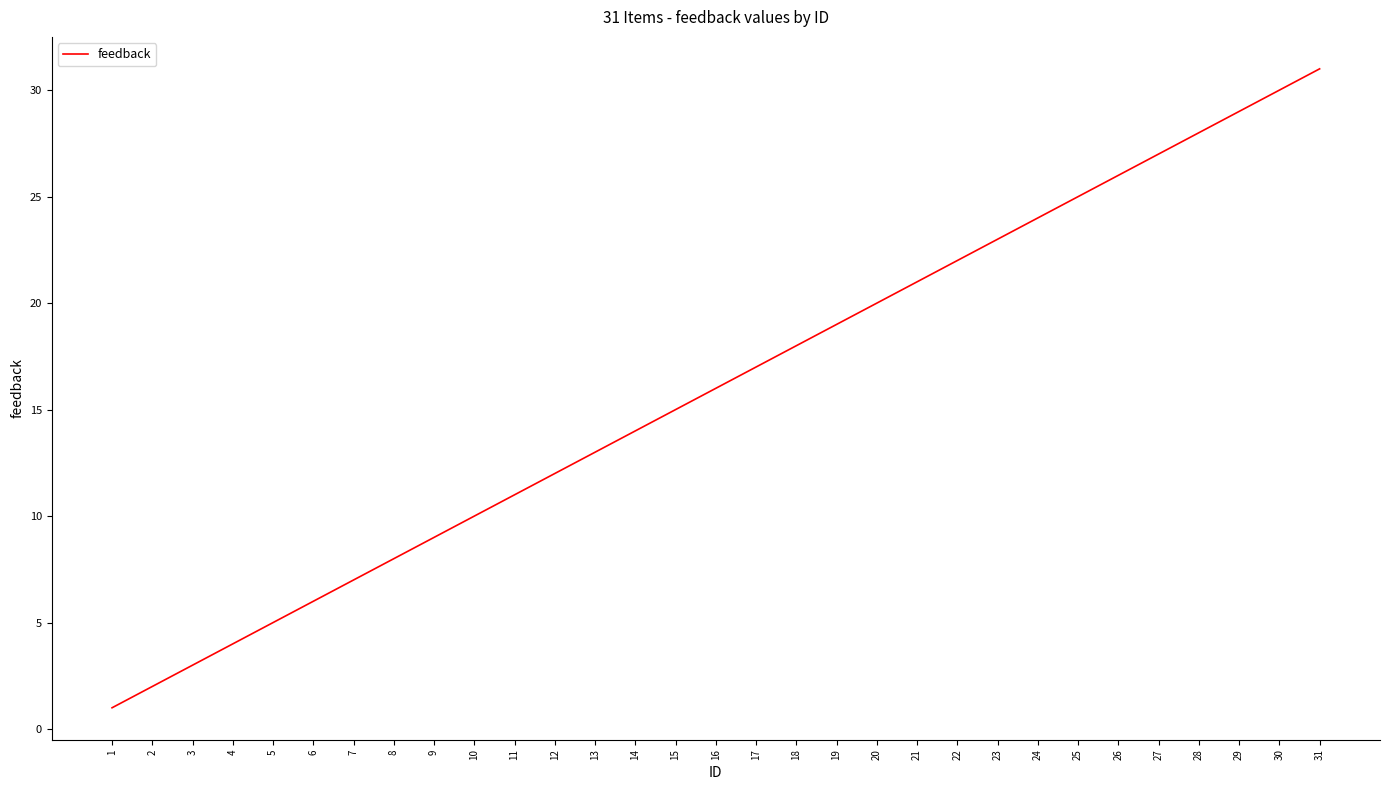

Where is the data nearest to the value 16?

16